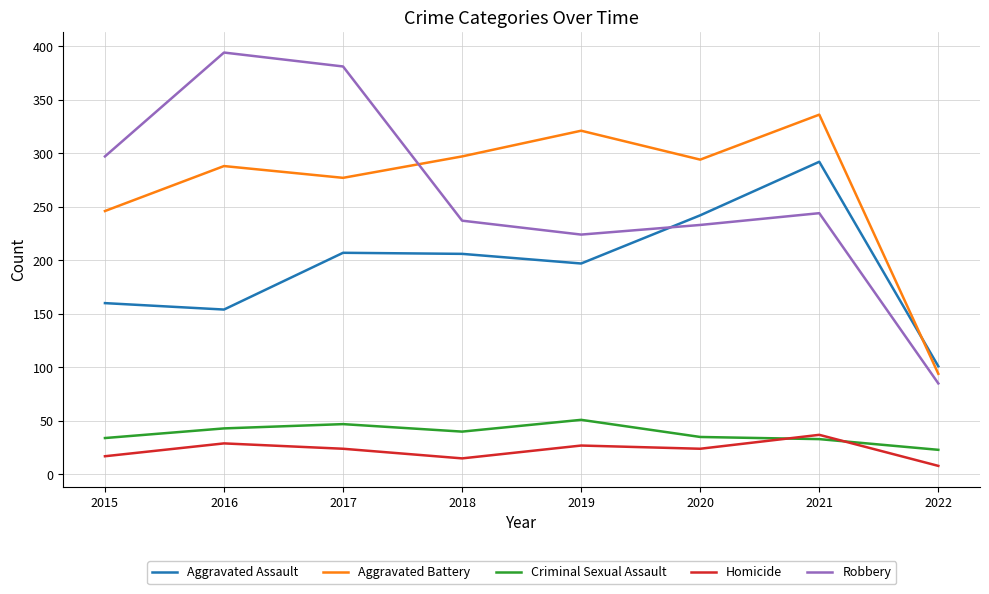

Read the Aggravated Assault value at 2016, to the nearest 50.

150